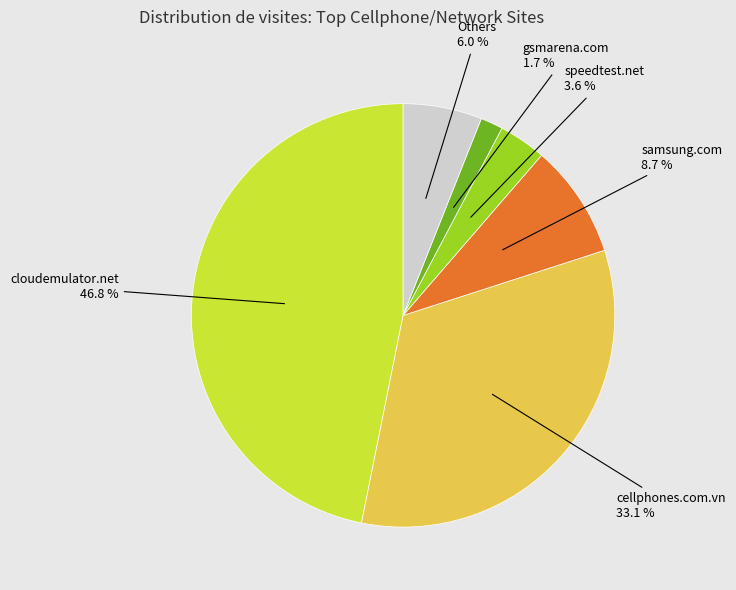

Is there any slice that represents more than half of the pie?

No